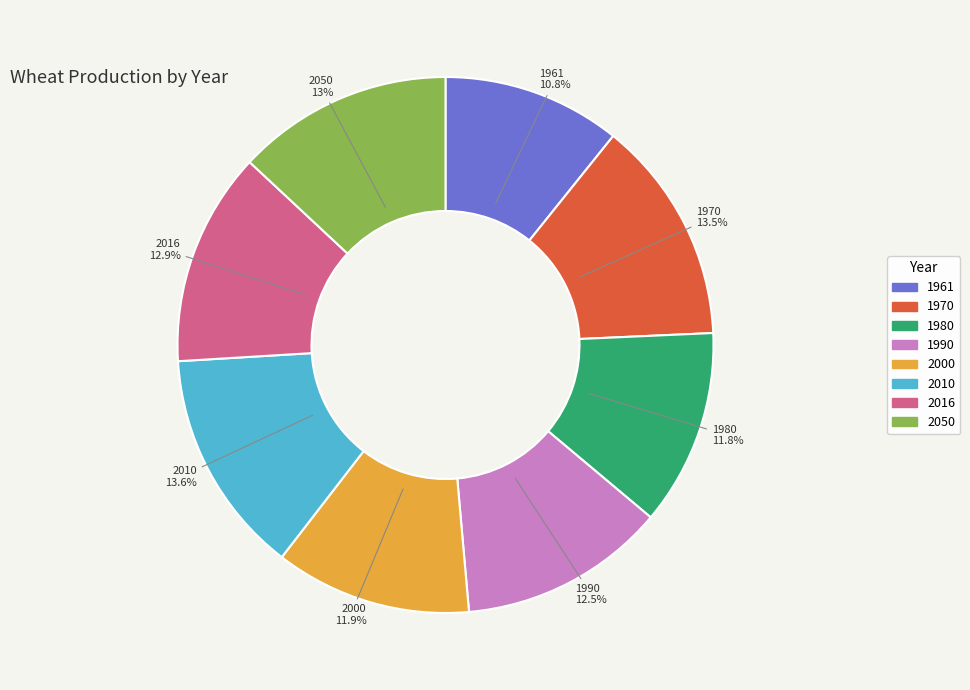

Which category has the smallest portion of the pie?

1961